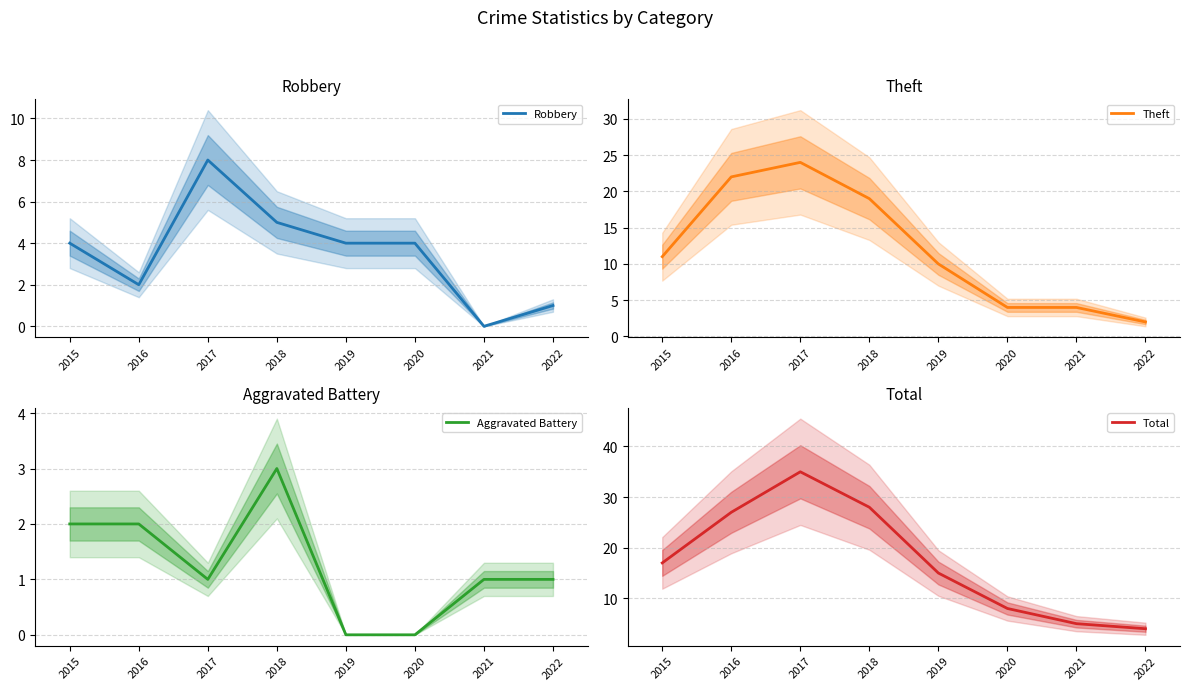

What is the difference between the maximum and minimum values in the Robbery series?

8